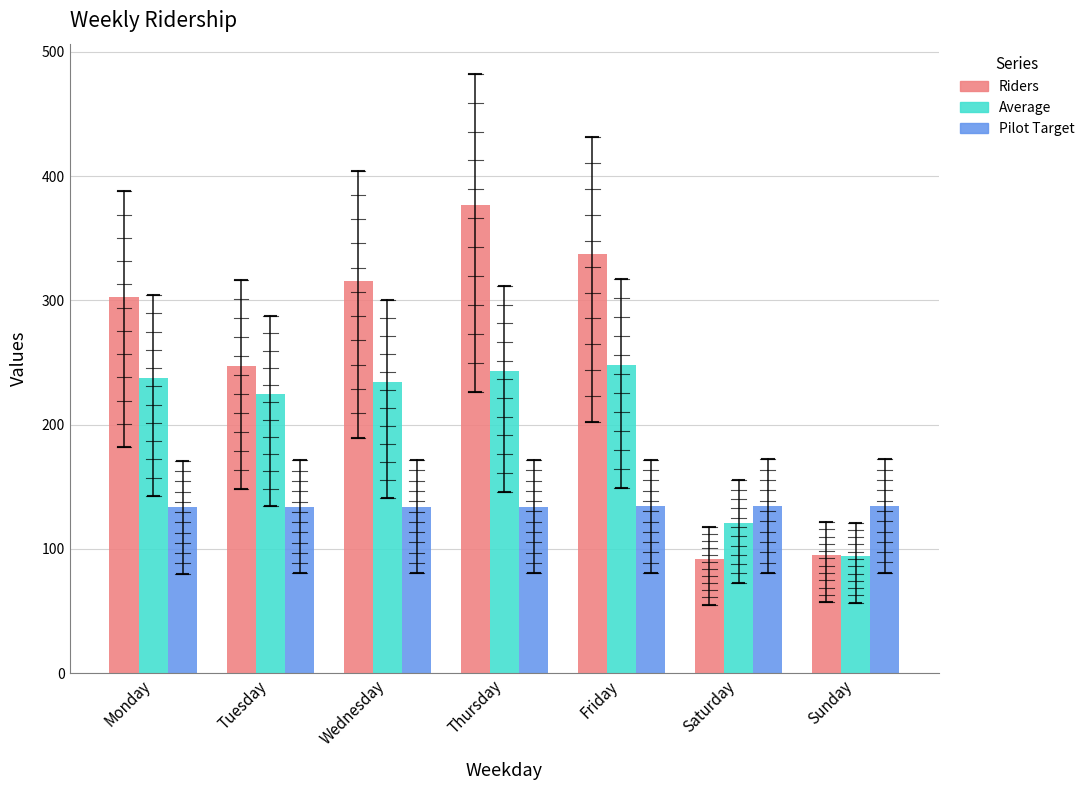

List the labels in order of Average value, smallest first.

Sunday, Saturday, Tuesday, Wednesday, Monday, Thursday, Friday